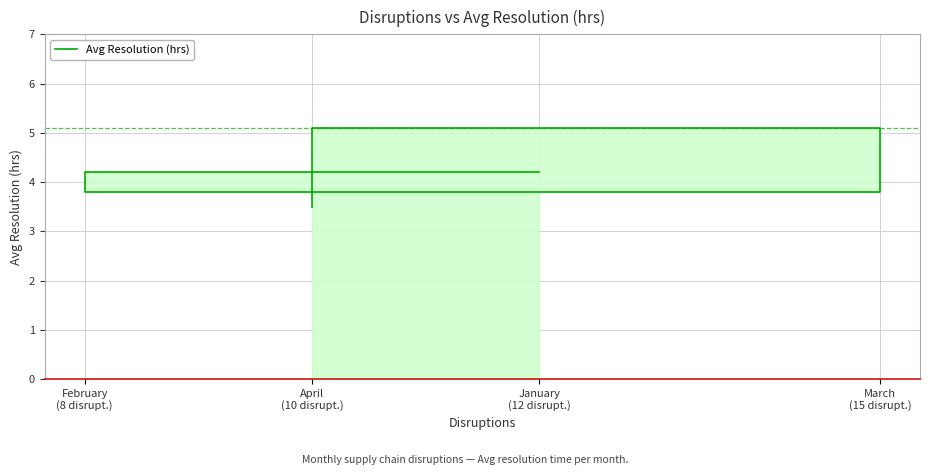

Where does the data first go above 4?

January
(12 disrupt.)